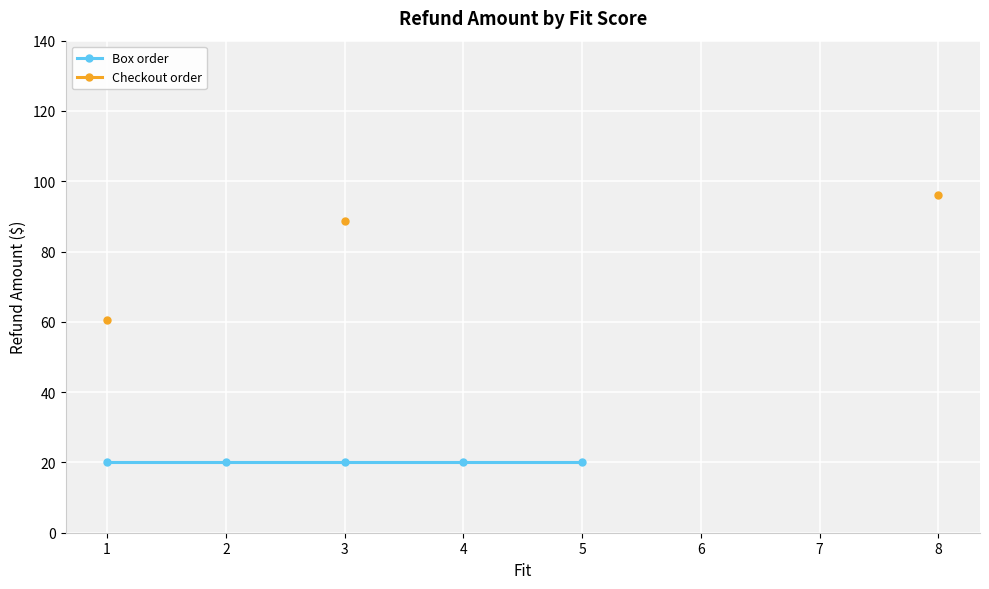

True or false: Box order and Checkout order intersect in this chart.

False